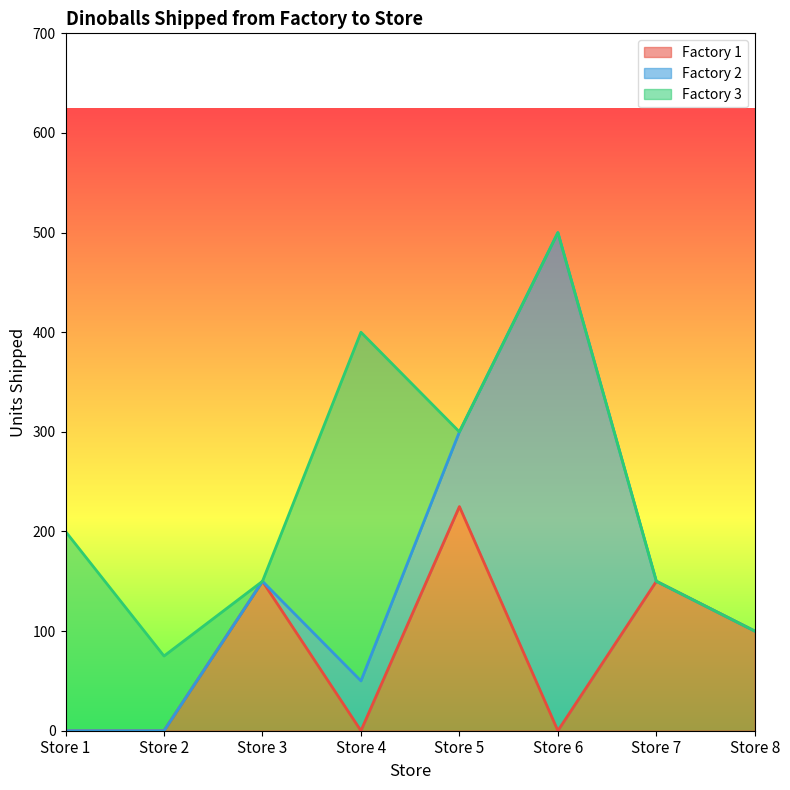

True or false: Factory 3 has more than 0 points higher than both neighbors.

True